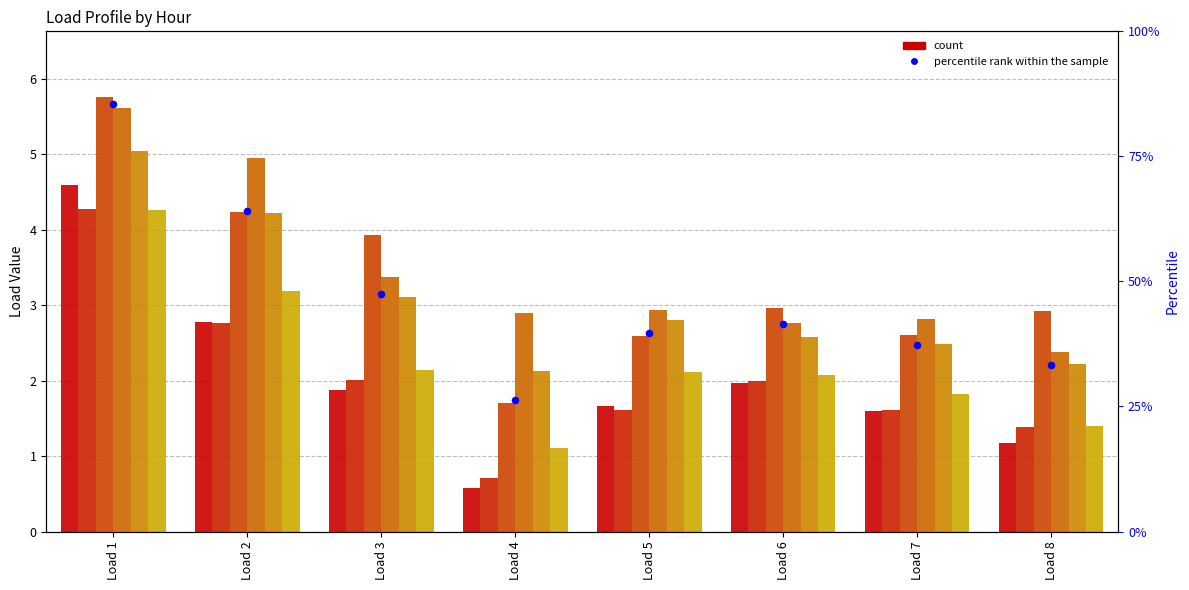

What is the total value across all series at Load 8?

11.5